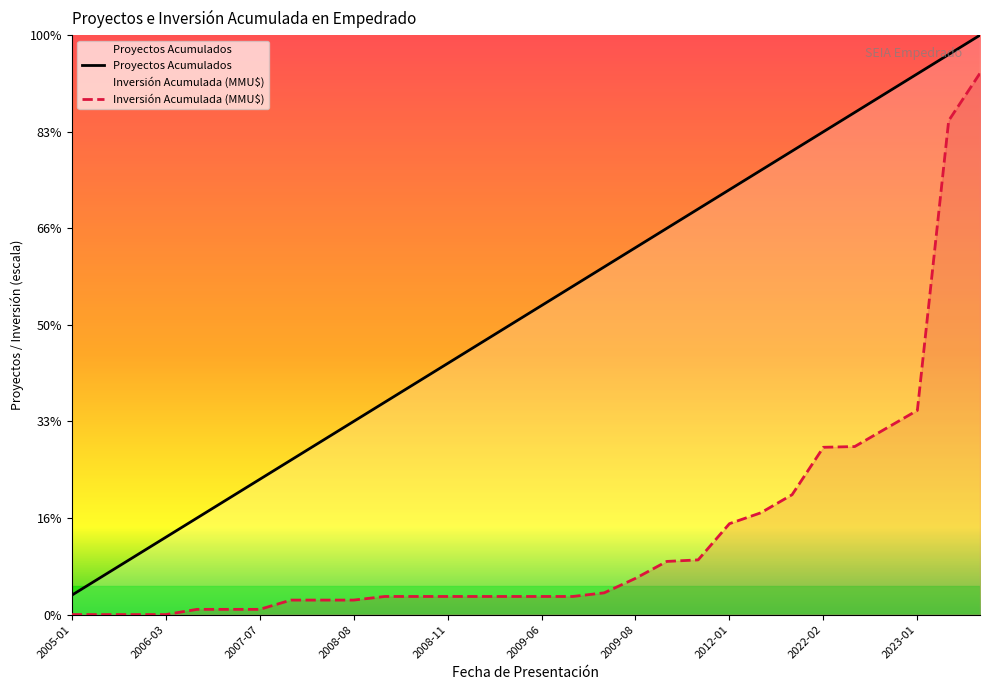

List the series in order of their overall mean, highest first.

Proyectos Acumulados, Inversión Acumulada (MMU$)